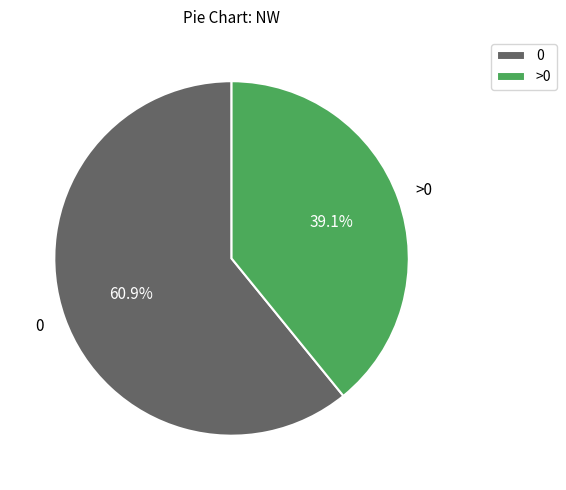

What is the ratio of the value at 0 to the value at >0?

1.6